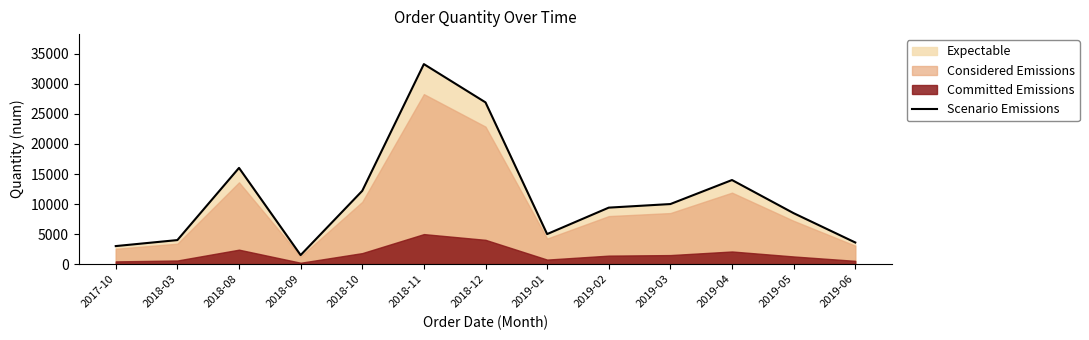

Rank the categories by value from lowest to highest.

2018-09, 2017-10, 2019-06, 2018-03, 2019-01, 2019-05, 2019-02, 2019-03, 2018-10, 2019-04, 2018-08, 2018-12, 2018-11